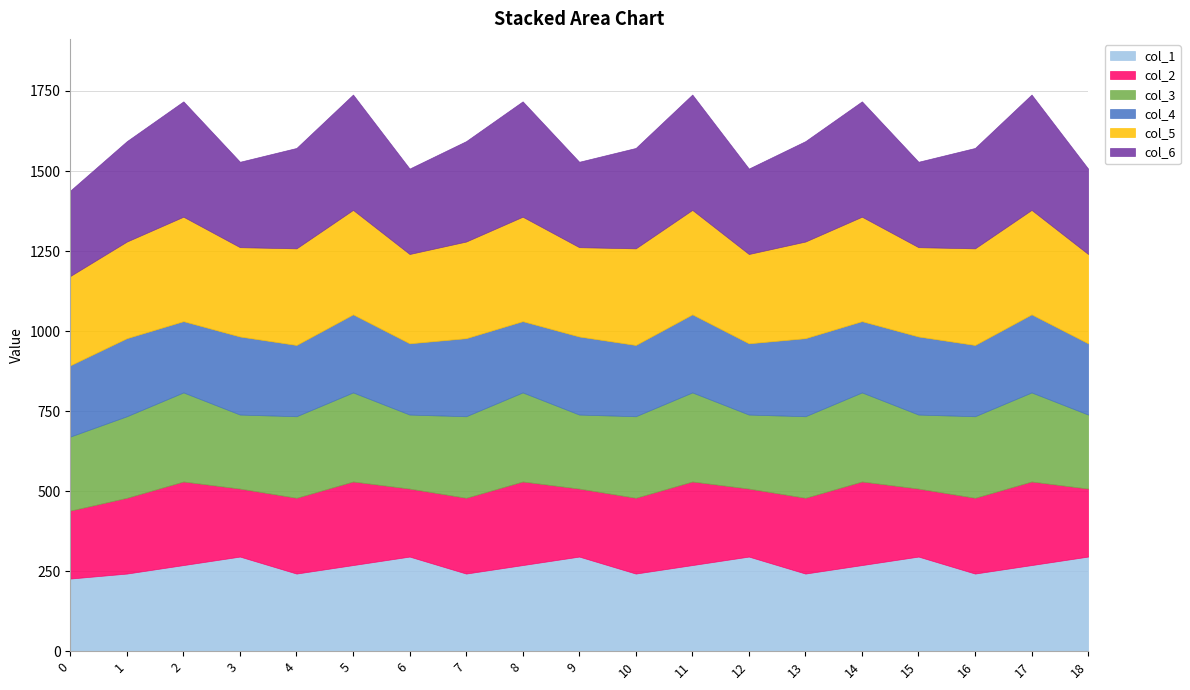

How many values in the col_6 series are below 313?

7